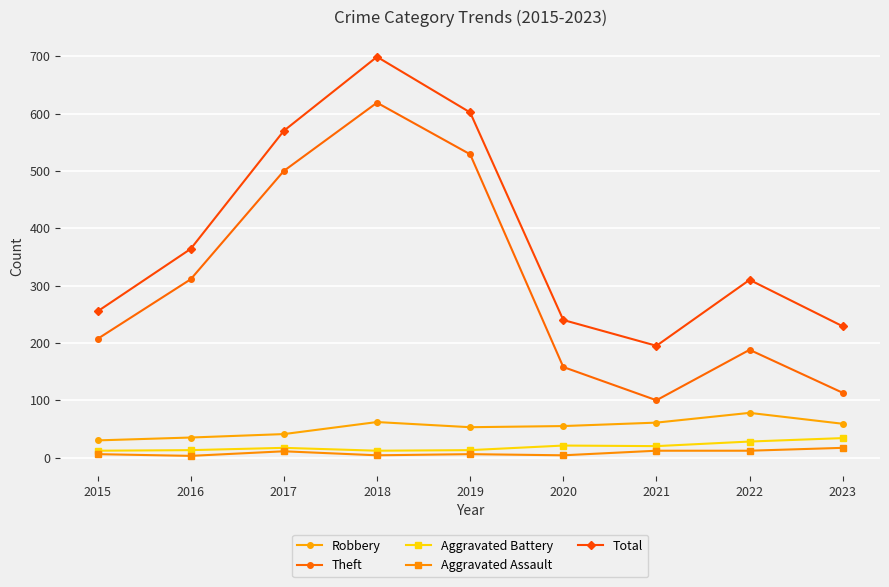

Which series has the largest total across all categories?

Total